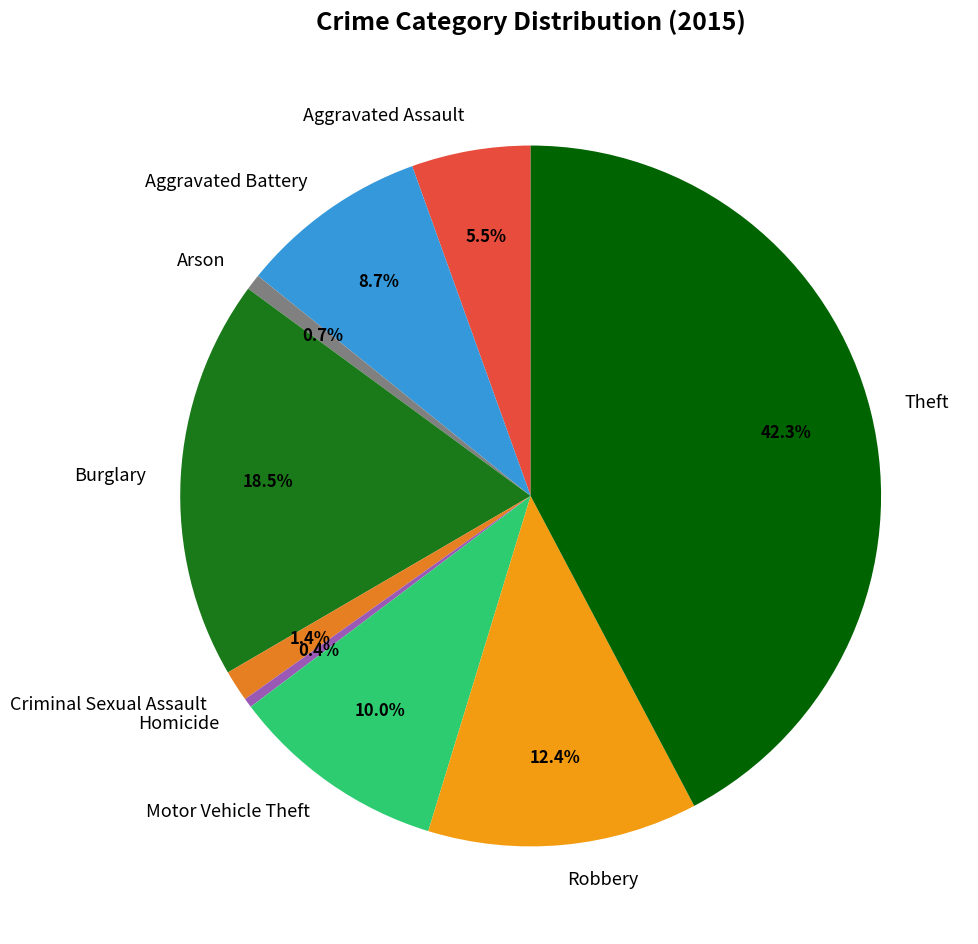

Is it true that Robbery is 12% of the pie?

True